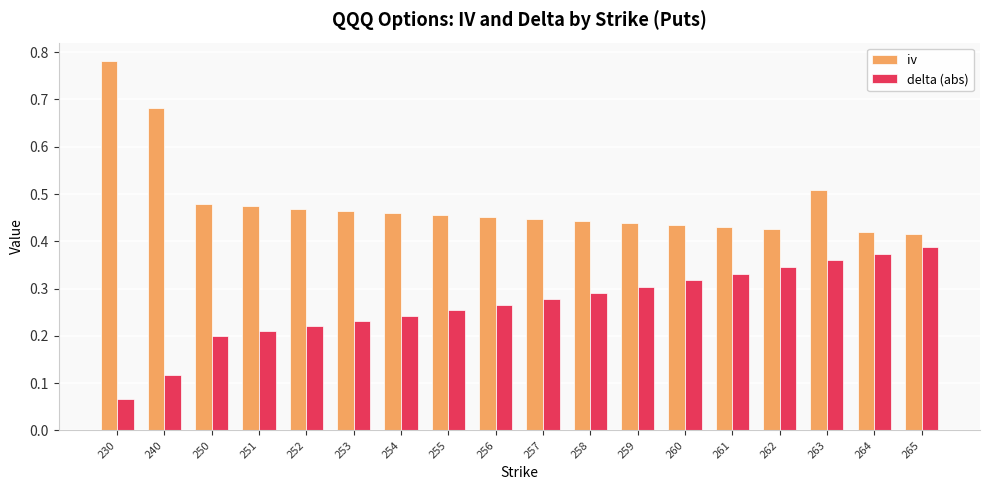

Which series has the largest total across all categories?

iv